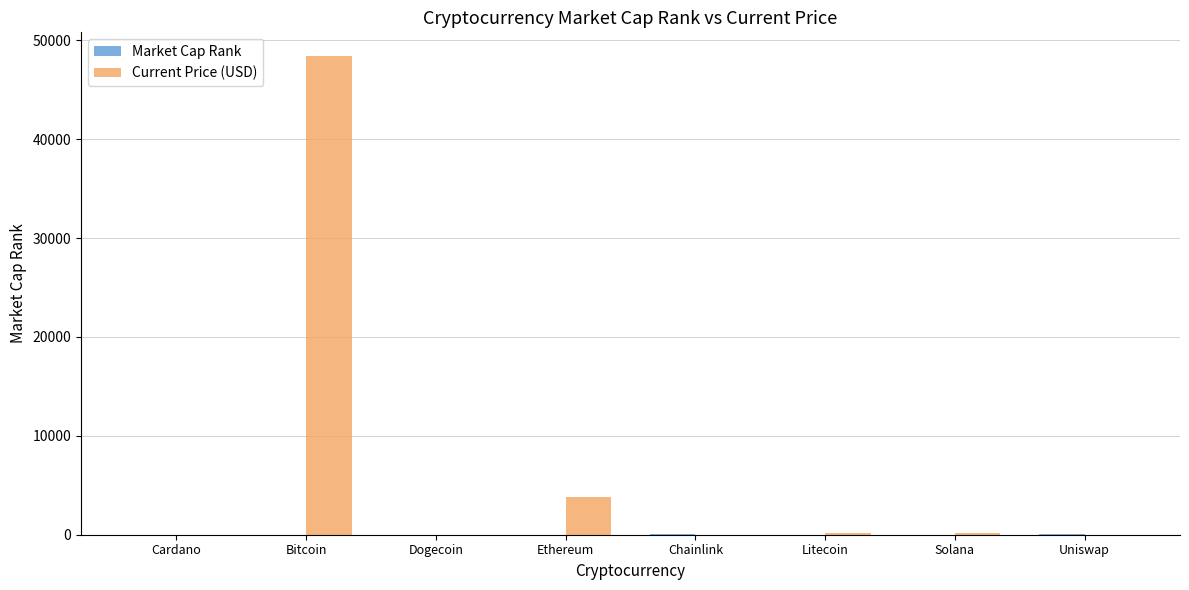

At which category is the sum across all series the highest?

Bitcoin